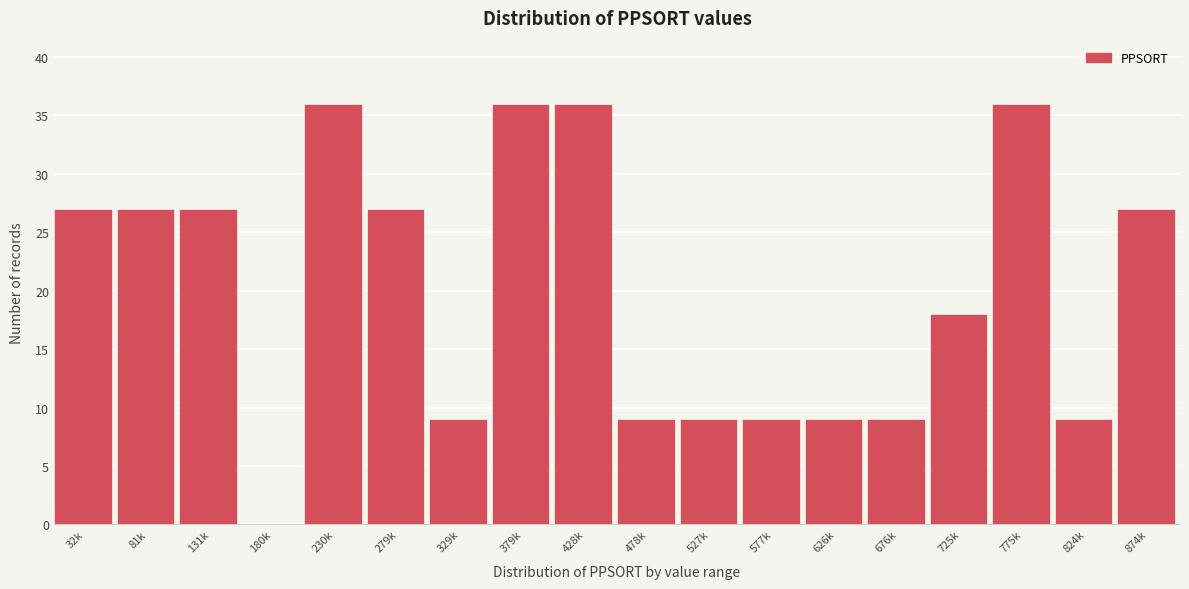

Reading left to right, transcribe all the data shown in this chart.

32k=27	81k=27	131k=27	180k=0	230k=36	279k=27	329k=9	379k=36	428k=36	478k=9	527k=9	577k=9	626k=9	676k=9	725k=18	775k=36	824k=9	874k=27